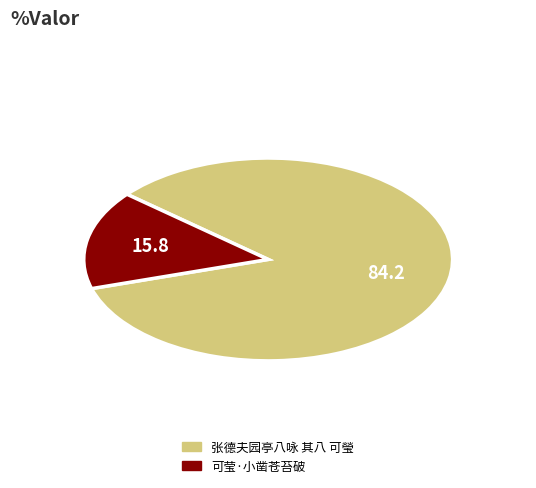

Is the sum of 张德夫园亭八咏 其八 可瑩 and 可莹·小凿苍苔破 greater than half?

Yes